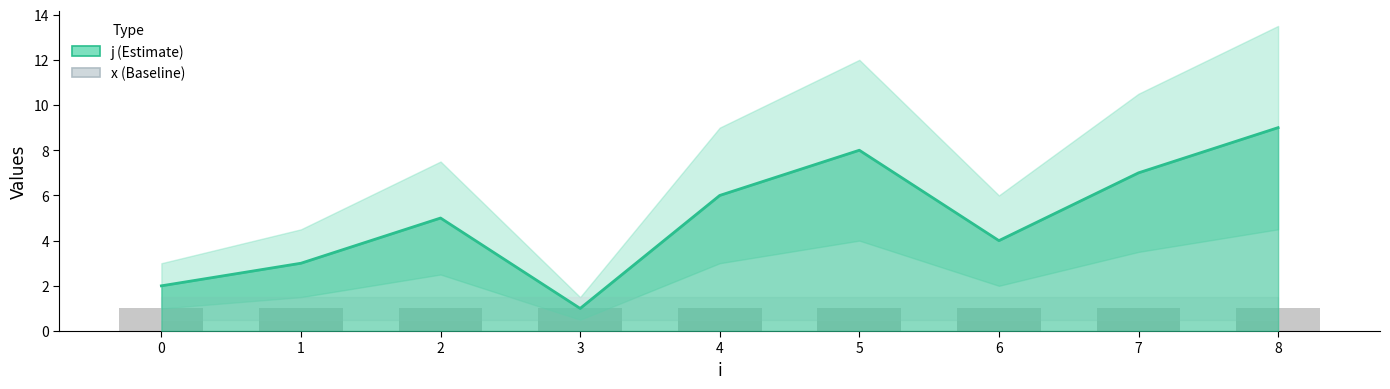

The chart shows a value of 3 at 1. True or false?

True